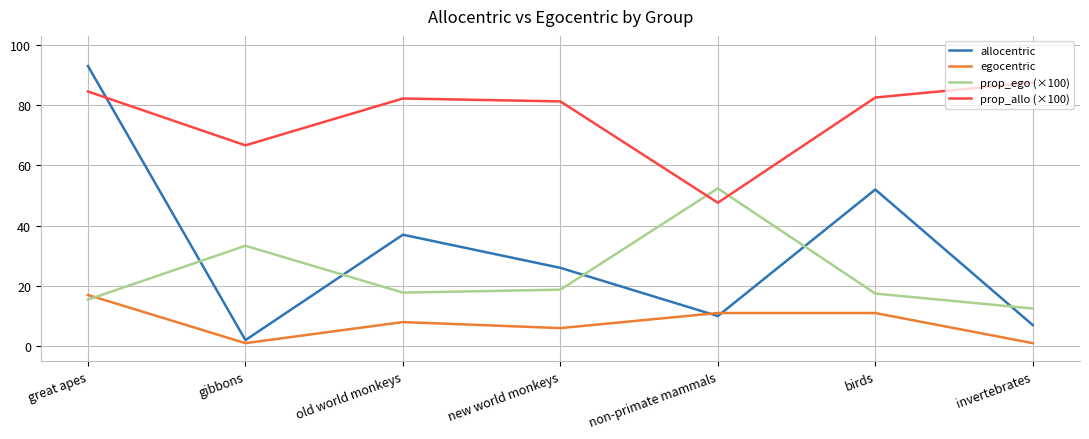

At which category is the sum across all series the highest?

great apes